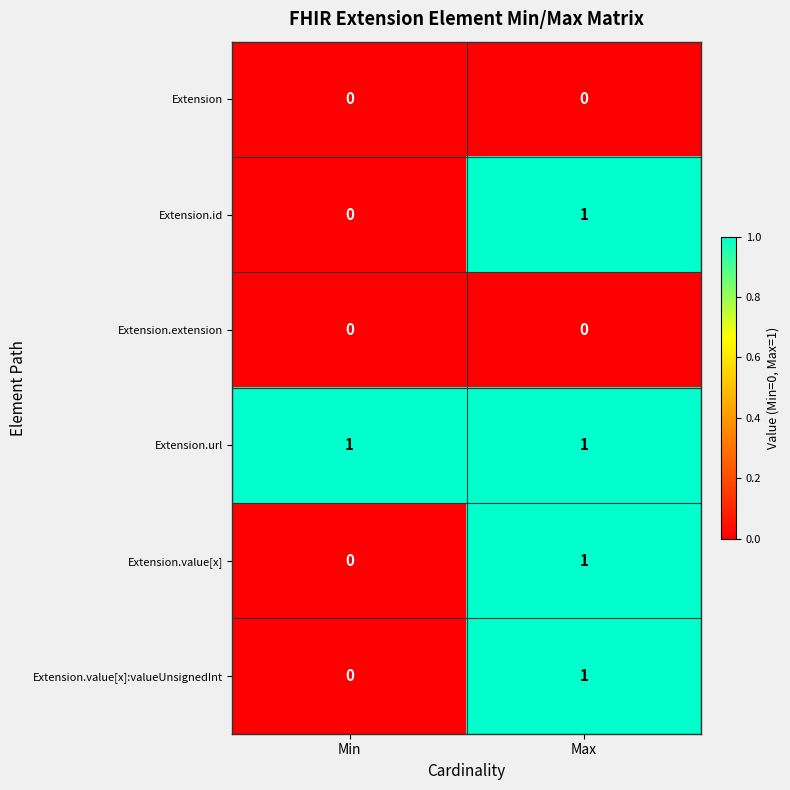

Which series has the largest total across all categories?

Extension.url